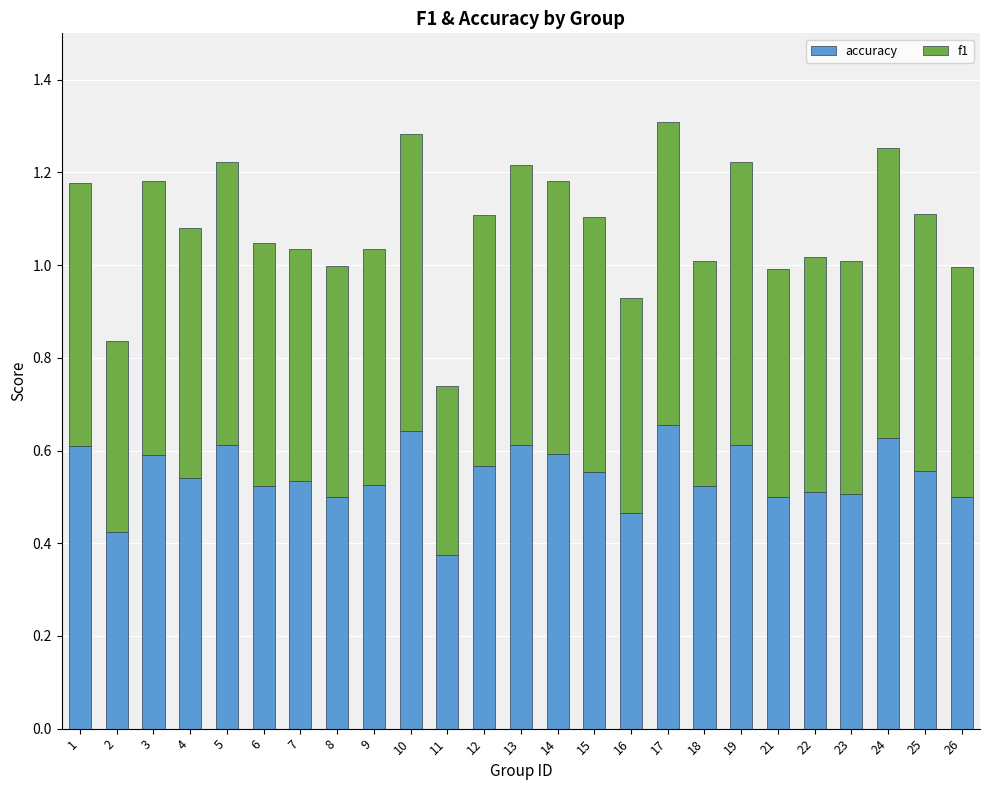

How many accuracy values are between 0 and 1?

25